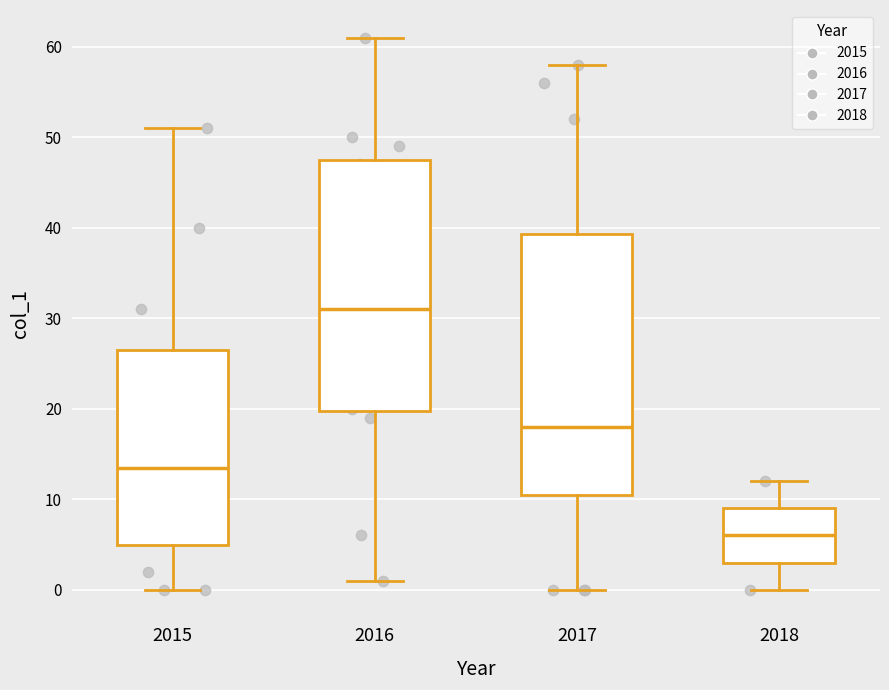

Reading left to right, transcribe this box plot: for each box, give where its median line is, the range the box spans, and where its two whiskers end, as read against the y-axis. The values are not printed on the chart, so give them approximately, as read against the axis.

2015: median 14, box 5 to 27, whiskers 0 to 51
2016: median 31, box 20 to 48, whiskers 1 to 61
2017: median 18, box 11 to 39, whiskers 0 to 58
2018: median 6, box 3 to 9, whiskers 0 to 12